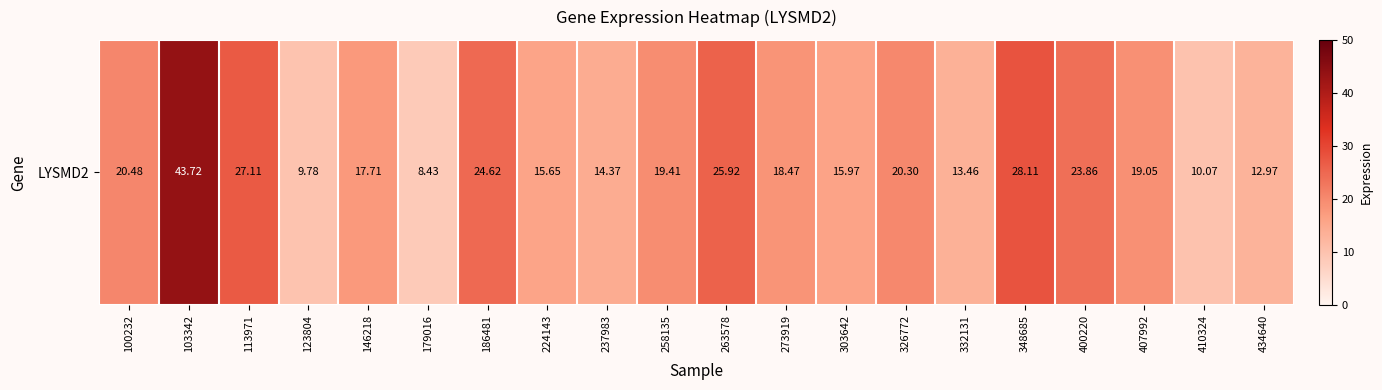

Rank the categories by value from lowest to highest.

179016, 123804, 410324, 434640, 332131, 237983, 224143, 303642, 146218, 273919, 407992, 258135, 326772, 100232, 400220, 186481, 263578, 113971, 348685, 103342